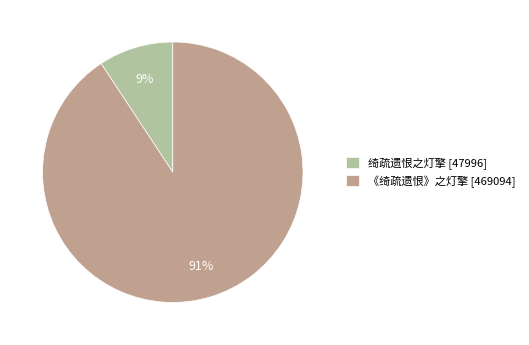

Which category has the smallest portion of the pie?

绮疏遗恨之灯擎